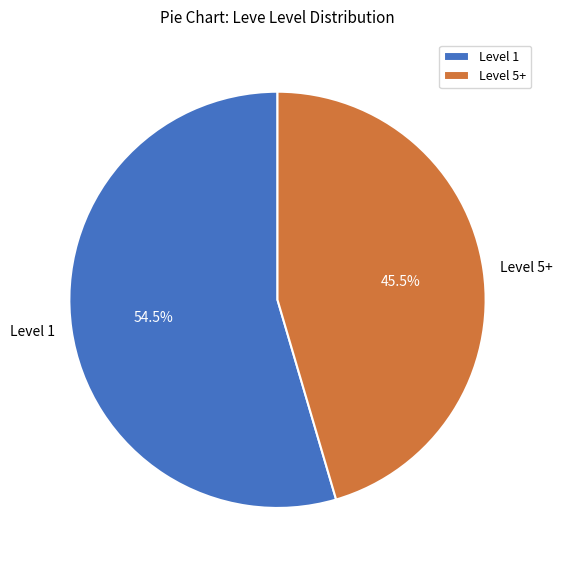

Do Level 1 and Level 5+ together represent more than half of the pie?

Yes